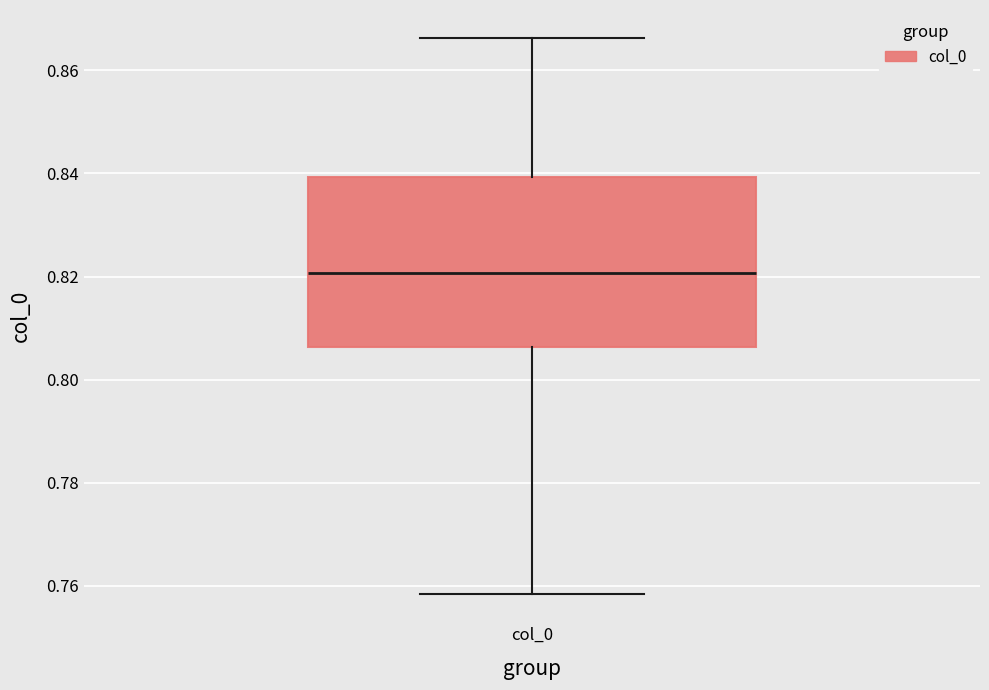

Transcribe this box plot: give where the median line is, the range the box spans, and where the two whiskers end, as read against the y-axis. The values are not printed on the chart, so give them approximately, as read against the axis.

median 0.820, box 0.806 to 0.840, whiskers 0.758 to 0.866